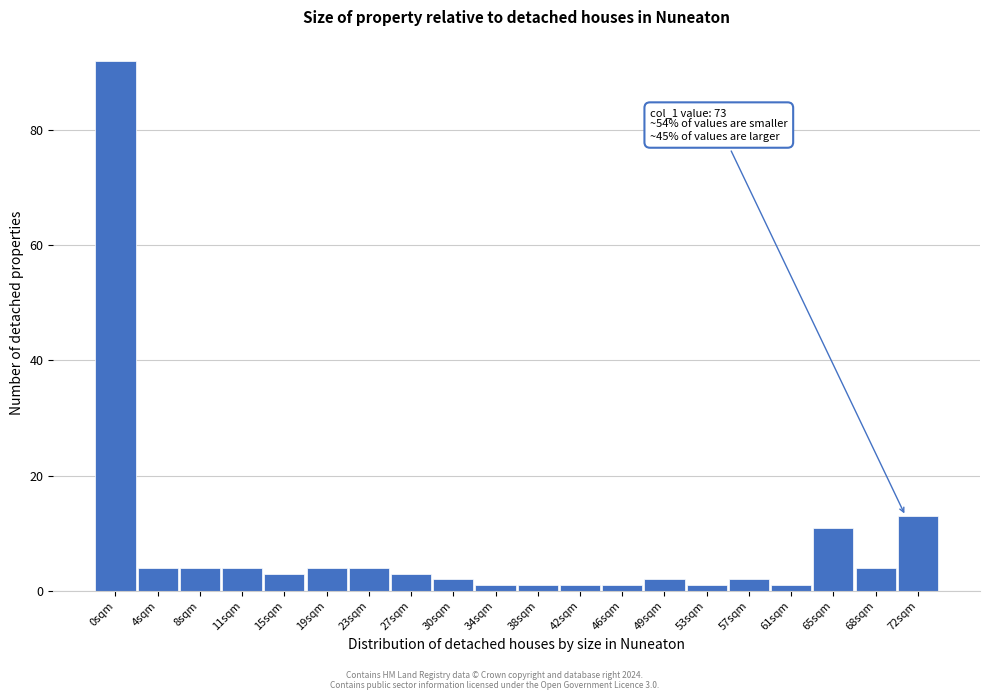

Reading left to right, transcribe all the data shown in this chart.

92	4	4	4	3	4	4	3	2	1	1	1	1	2	1	2	1	11	4	13